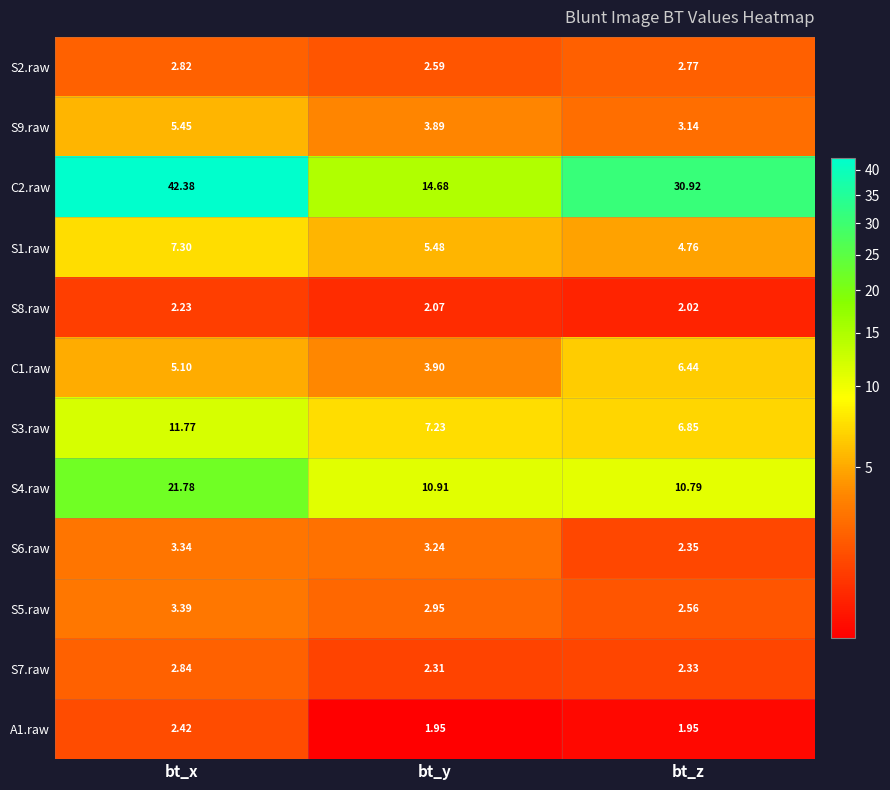

At which category is the sum across all series the highest?

bt_x